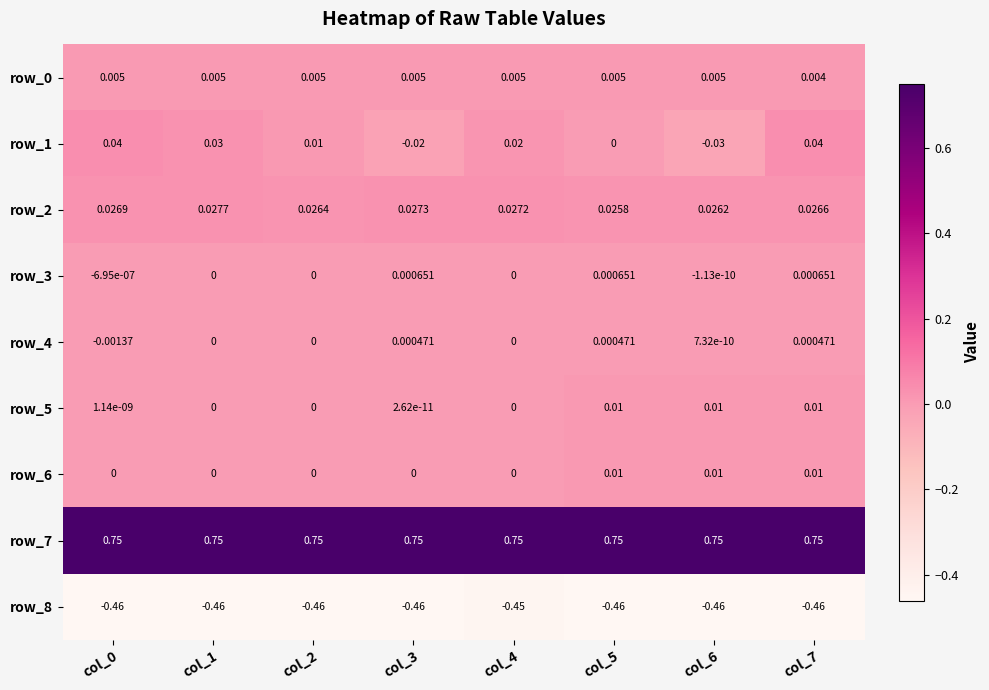

Which series changed the most between col_0 and col_2?

row_1